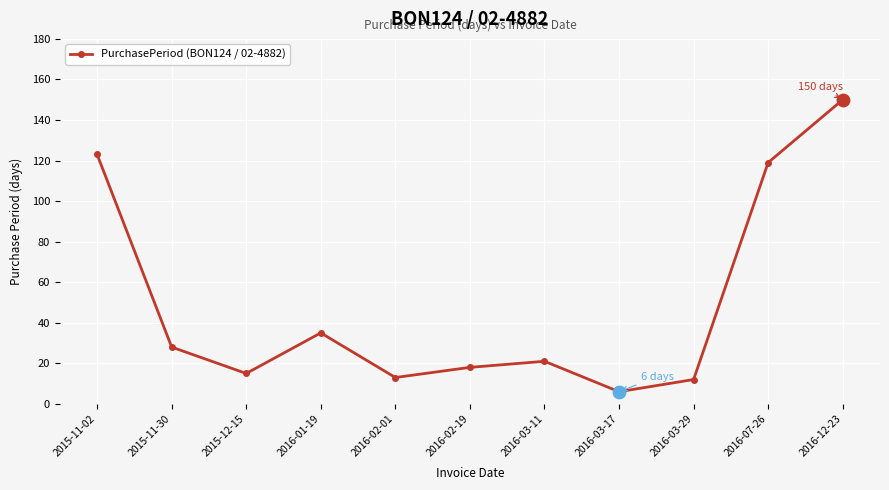

What is the ratio of the value at 2016-02-19 to the value at 2016-03-17?

3.0